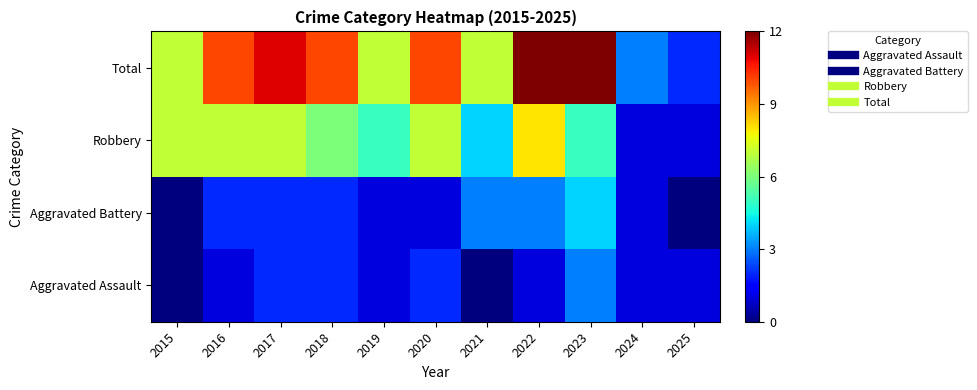

What is the total value across all series at 2016?

20